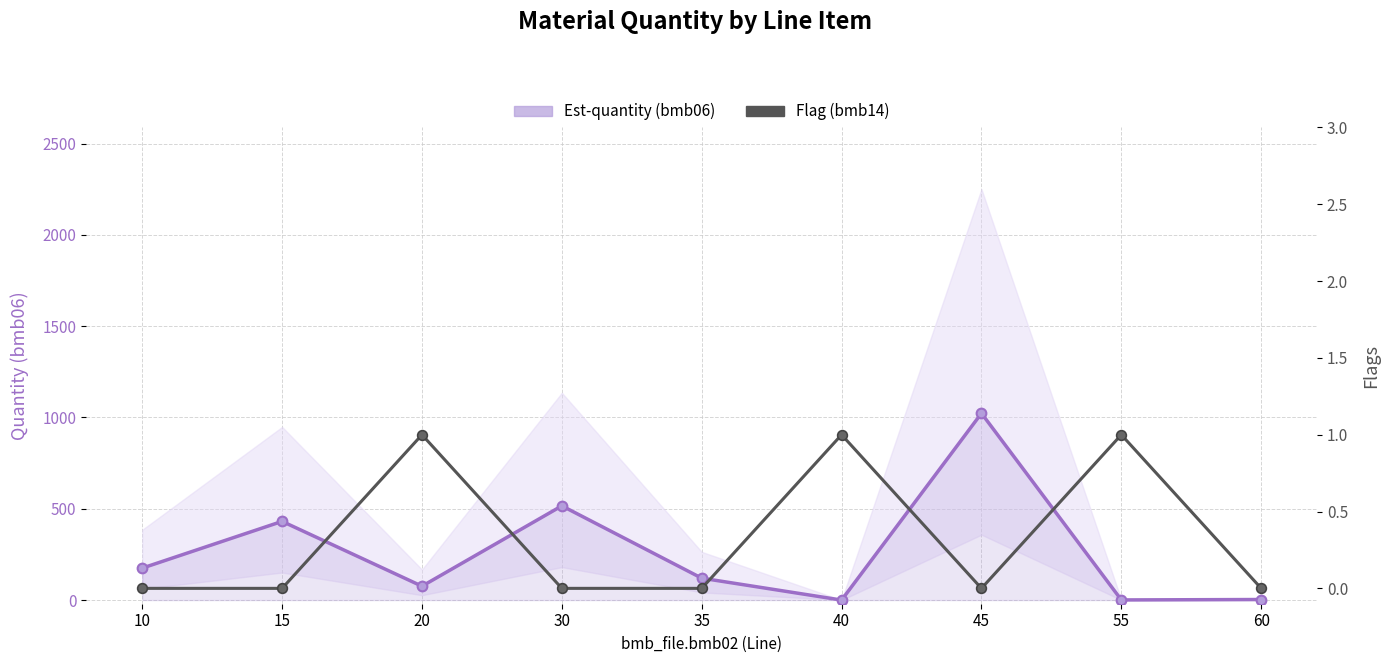

Is this an area chart (filled region under the line)?

No